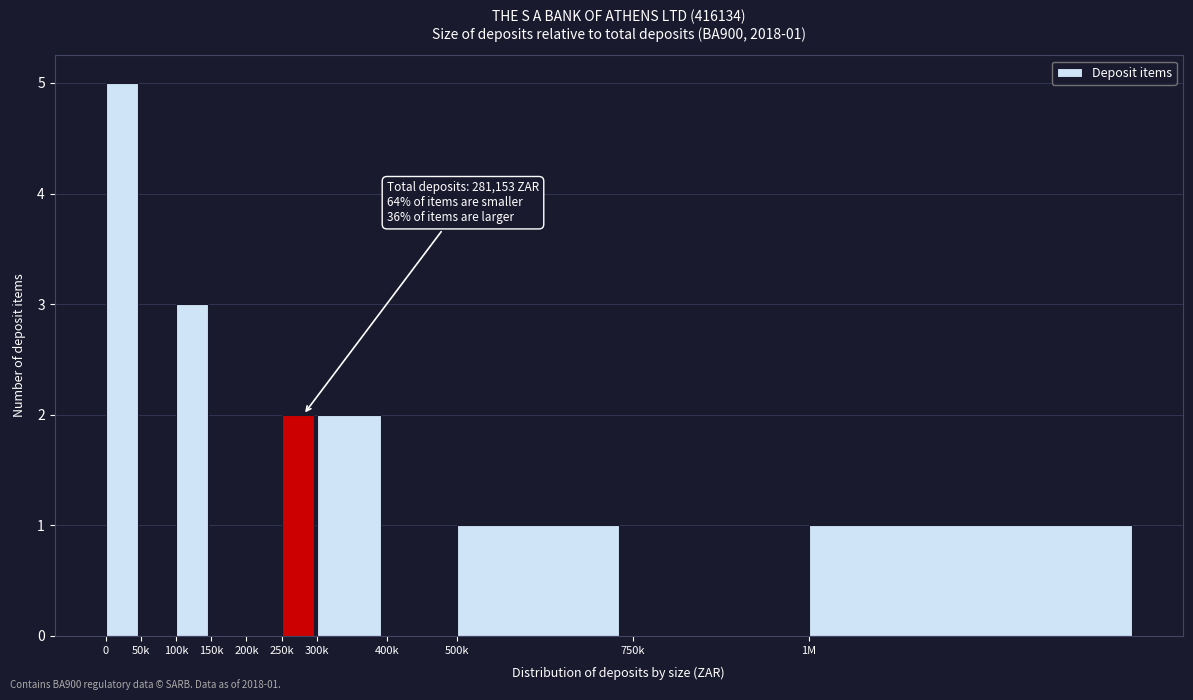

Reading left to right, extract all data points from this chart.

0=5	50k=0	100k=3	150k=0	200k=0	250k=2	300k=2	400k=0	500k=1	750k=0	1M=1